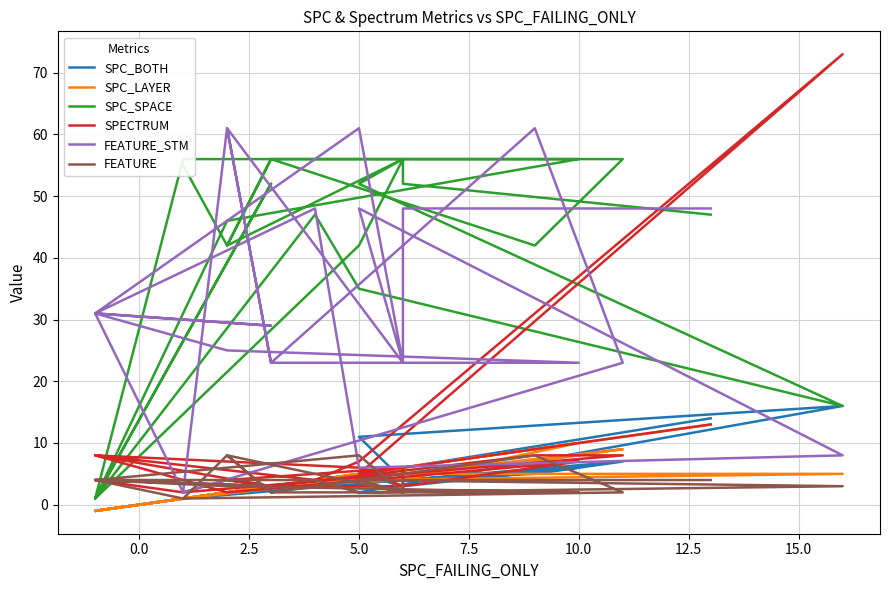

Does the chart have visible grid lines?

Yes